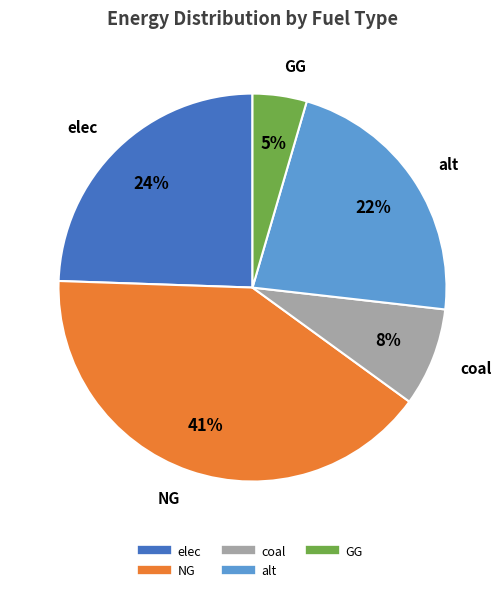

To the nearest percent, what is the average slice percentage?

20%